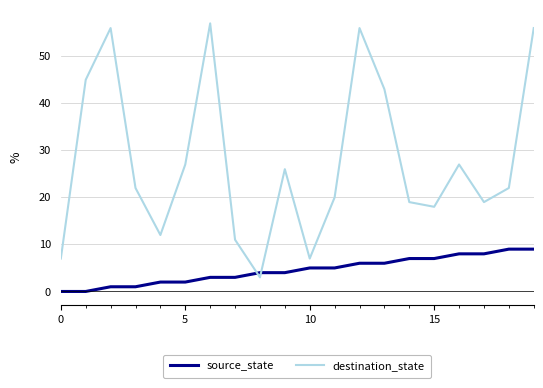

Which series has the largest range (max minus min)?

destination_state